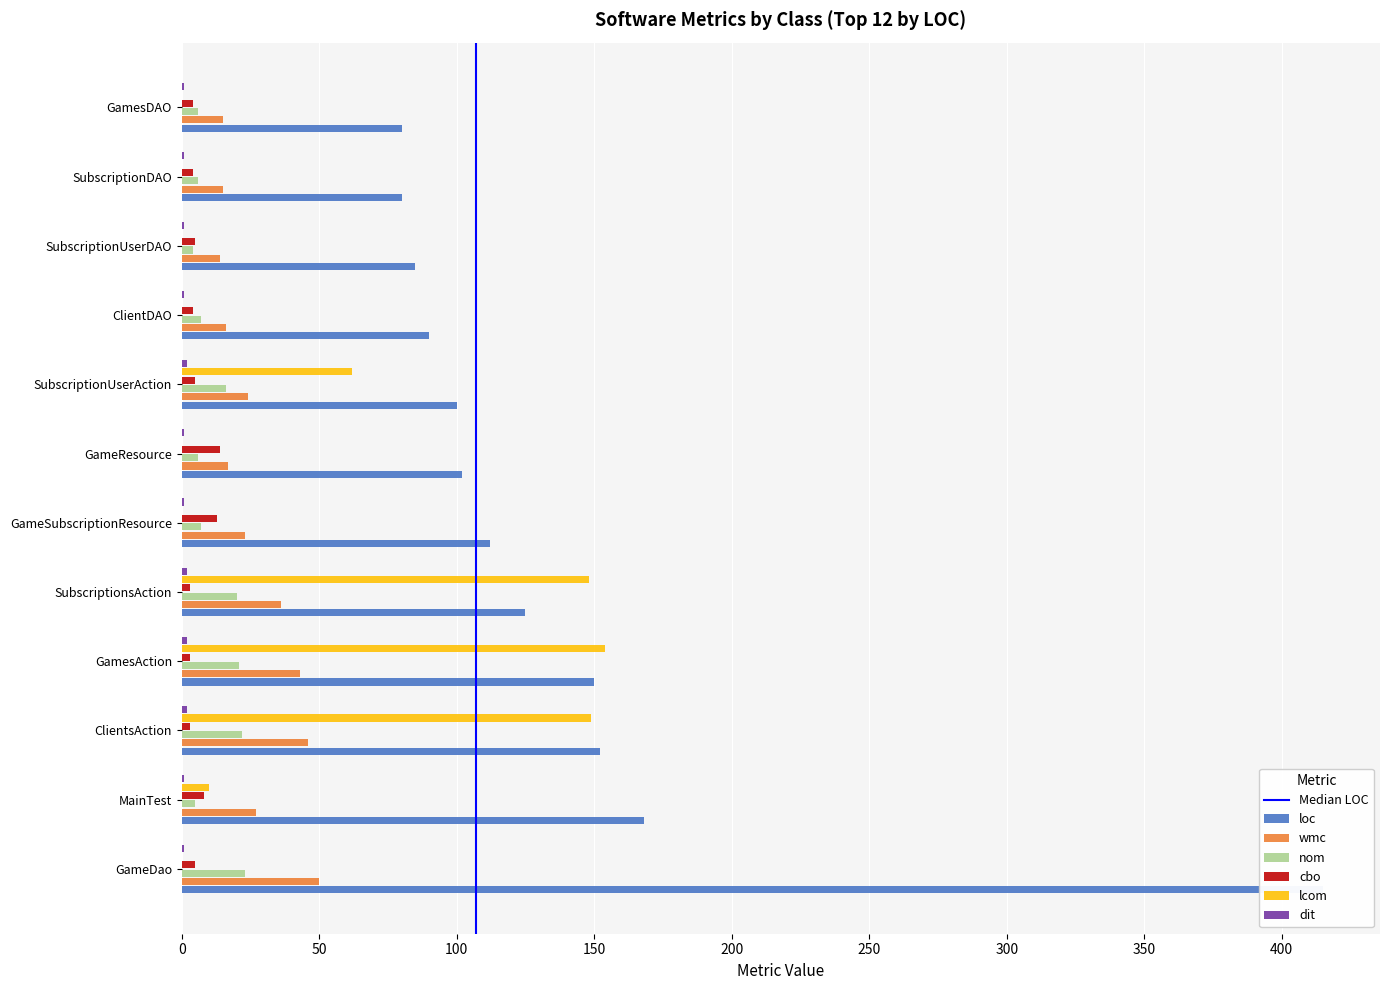

Does the chart contain any negative values?

No